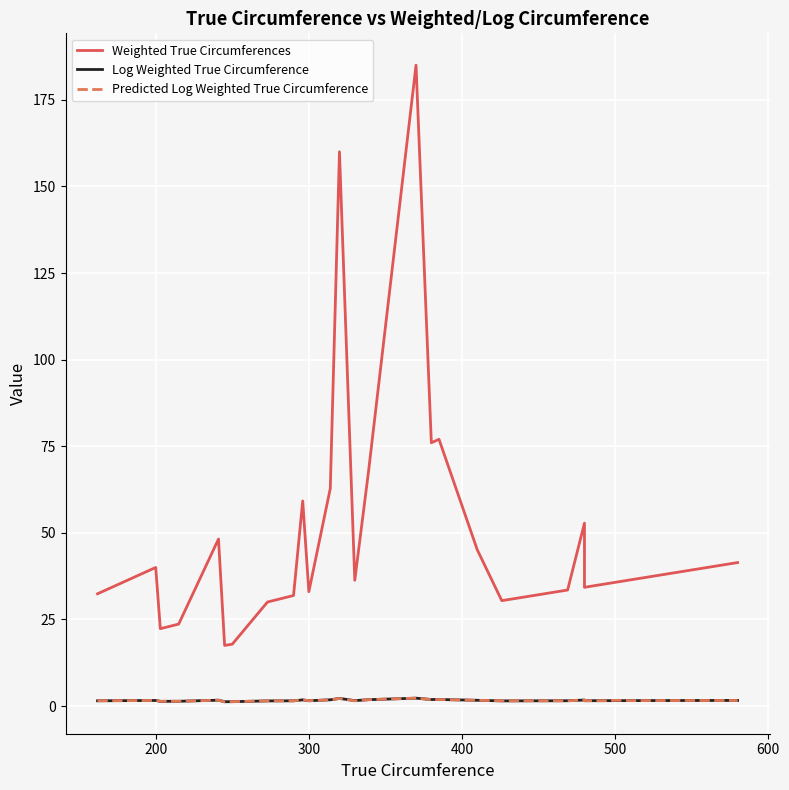

What is the maximum value for Log Weighted True Circumference?

2.3